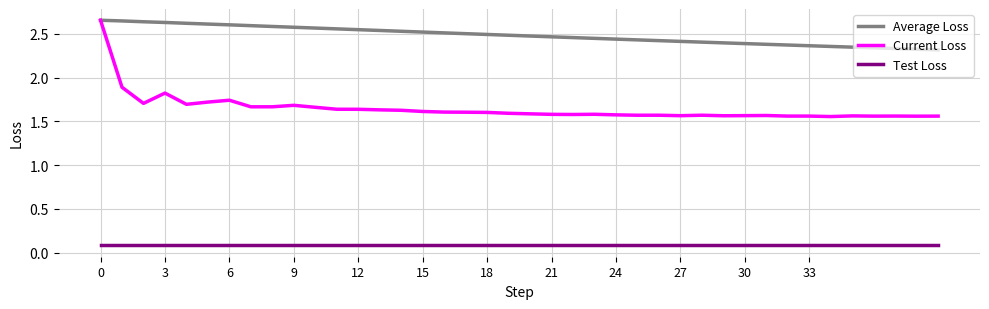

Is this an area chart (filled region under the line)?

No